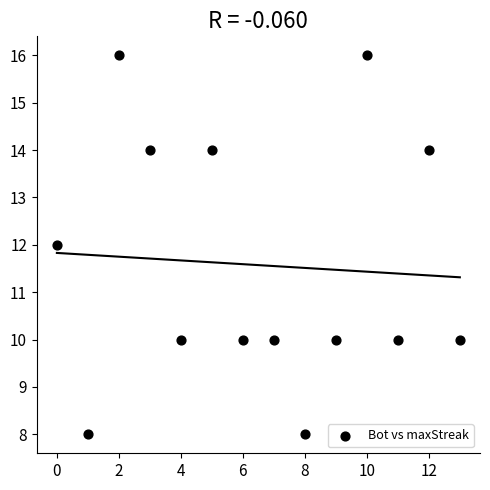

What is the range of Y values (max minus min)?

8